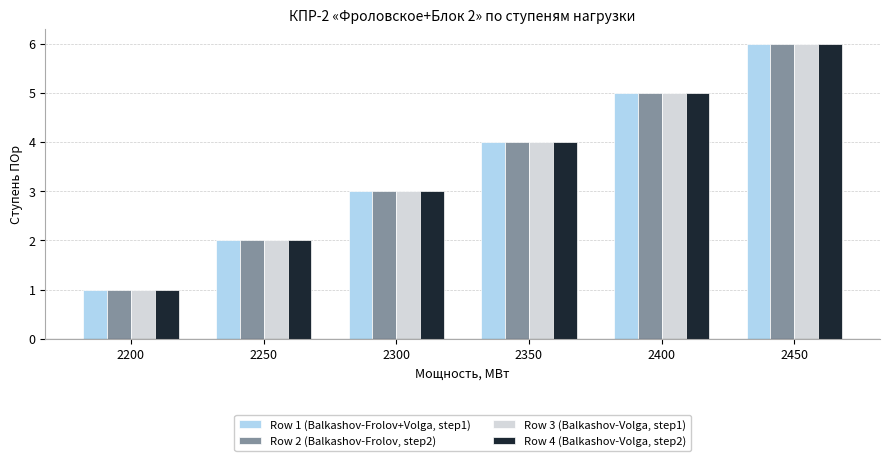

At which label is Row 1 (Balkashov-Frolov+Volga, step1) closest to 3?

2300